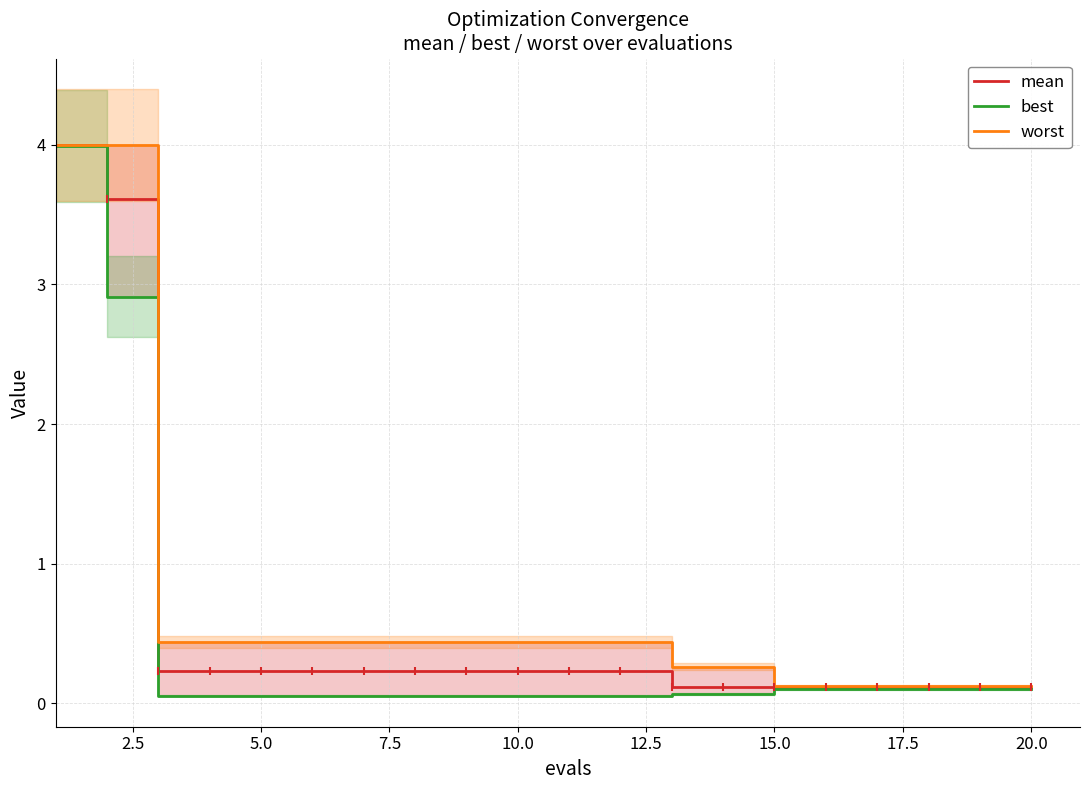

True or false: best and mean cross at least once.

False